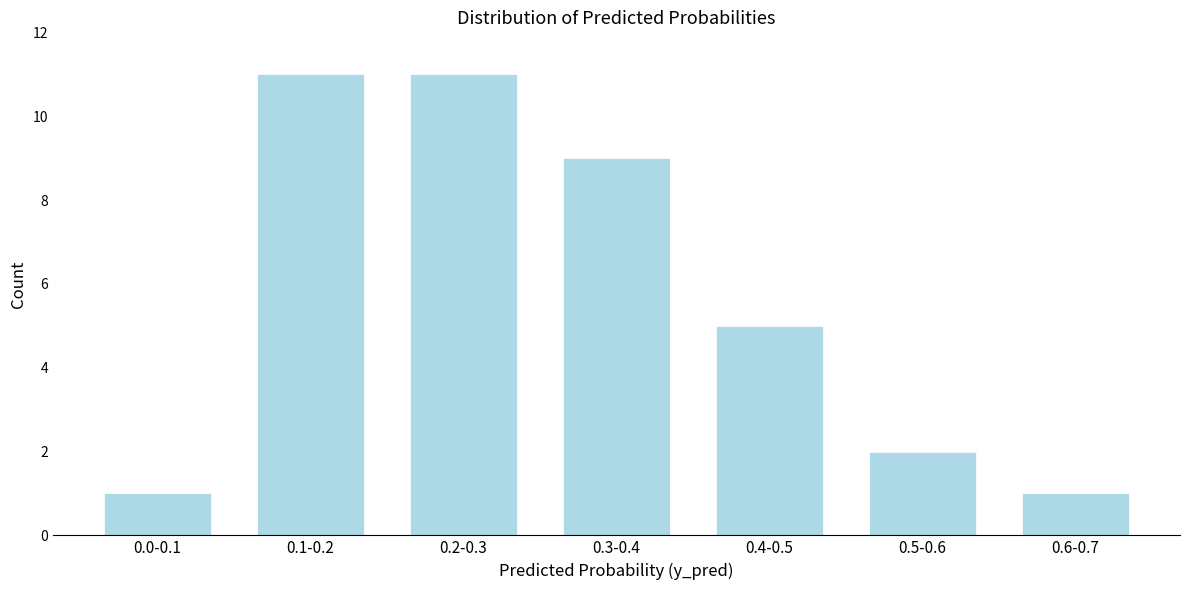

Reading right to left, what are all the values shown in this chart?

1	2	5	9	11	11	1